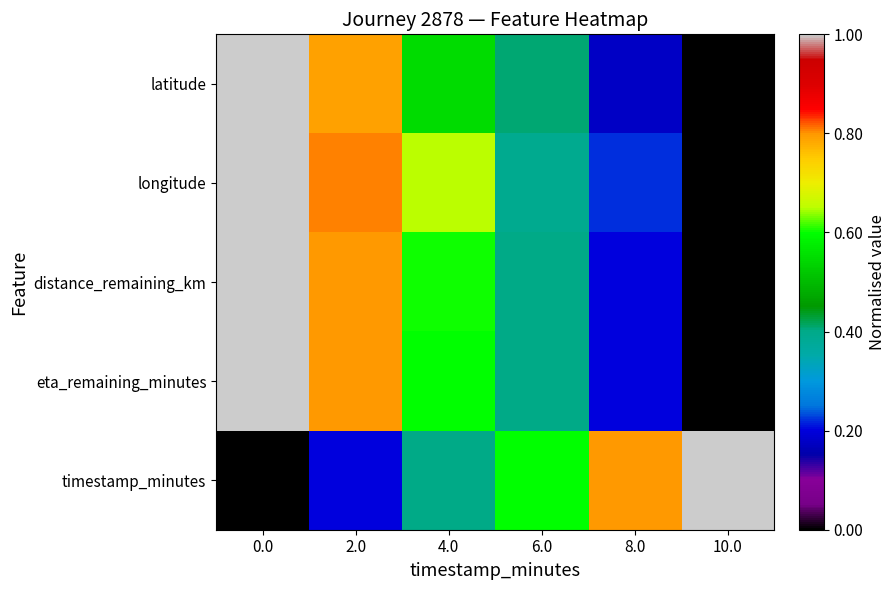

Reading right to left, list all the values displayed in this chart.

latitude: 10.0=0.0	8.0=0.2	6.0=0.4	4.0=0.5	2.0=0.8	0.0=1.0
longitude: 10.0=0.0	8.0=0.2	6.0=0.4	4.0=0.7	2.0=0.8	0.0=1.0
distance_remaining_km: 10.0=0.0	8.0=0.2	6.0=0.4	4.0=0.6	2.0=0.8	0.0=1.0
eta_remaining_minutes: 10.0=0.0	8.0=0.2	6.0=0.4	4.0=0.6	2.0=0.8	0.0=1.0
timestamp_minutes: 10.0=1.0	8.0=0.8	6.0=0.6	4.0=0.4	2.0=0.2	0.0=0.0